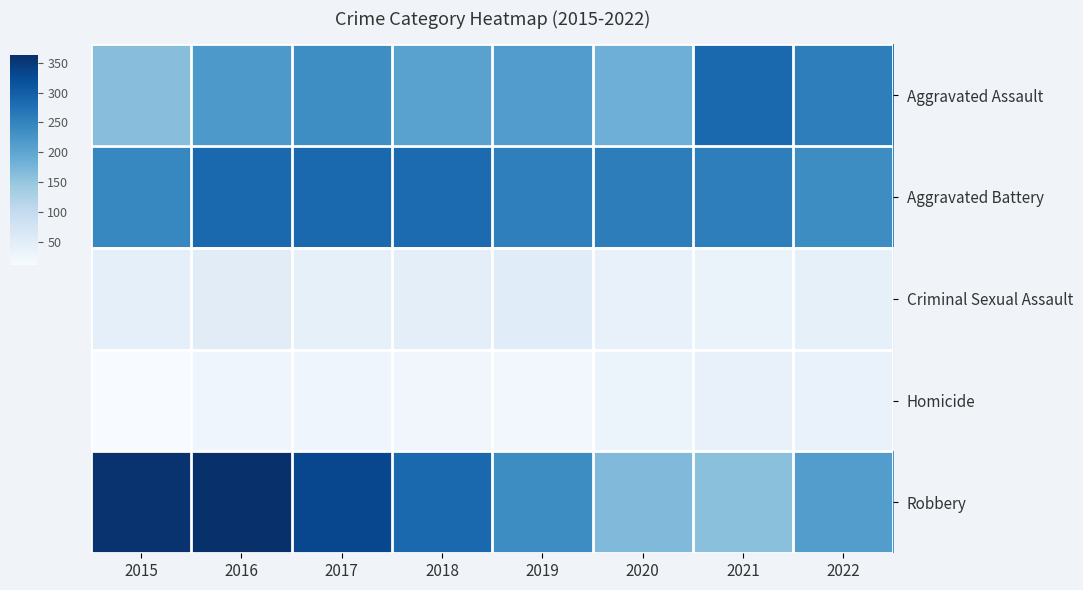

What is the minimum value shown in the chart?

11